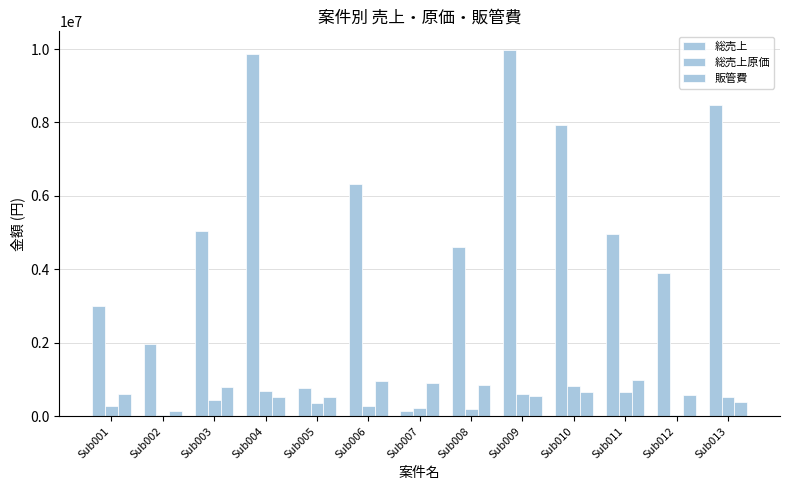

At which label does 総売上原価 reach its peak?

Sub010